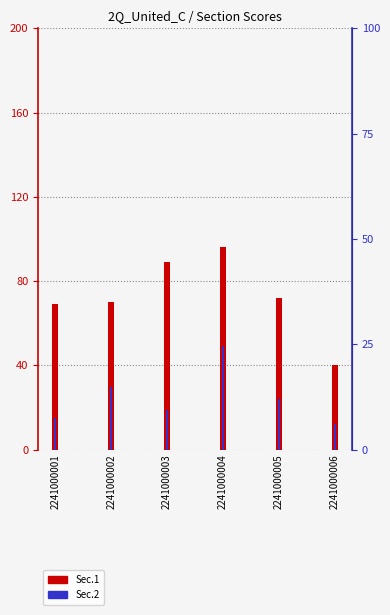

What is the difference between the maximum and minimum values in the Sec.2 series?

37